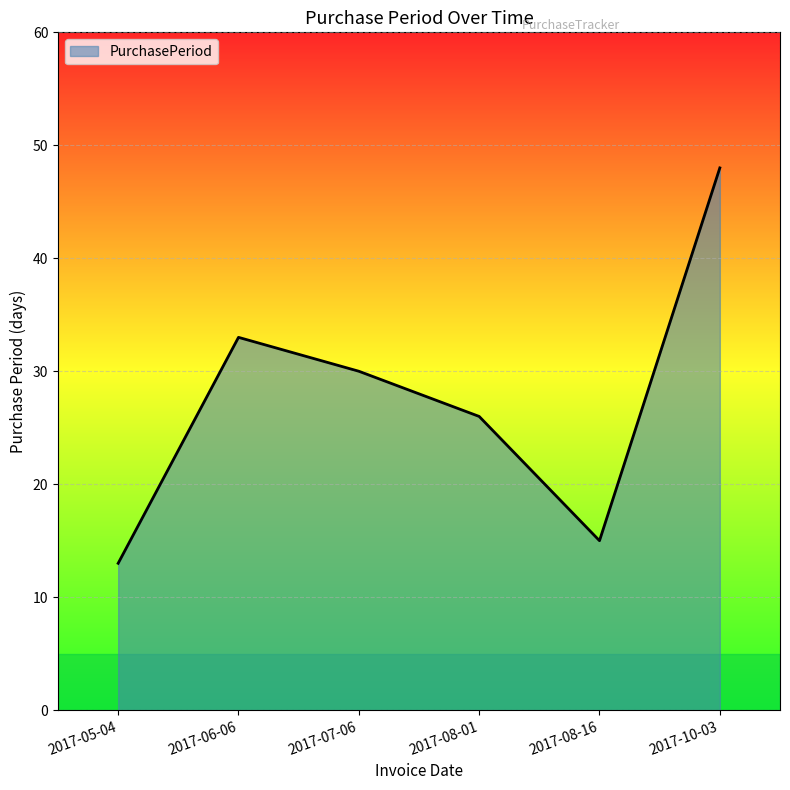

What position from the right is 2017-08-01?

3